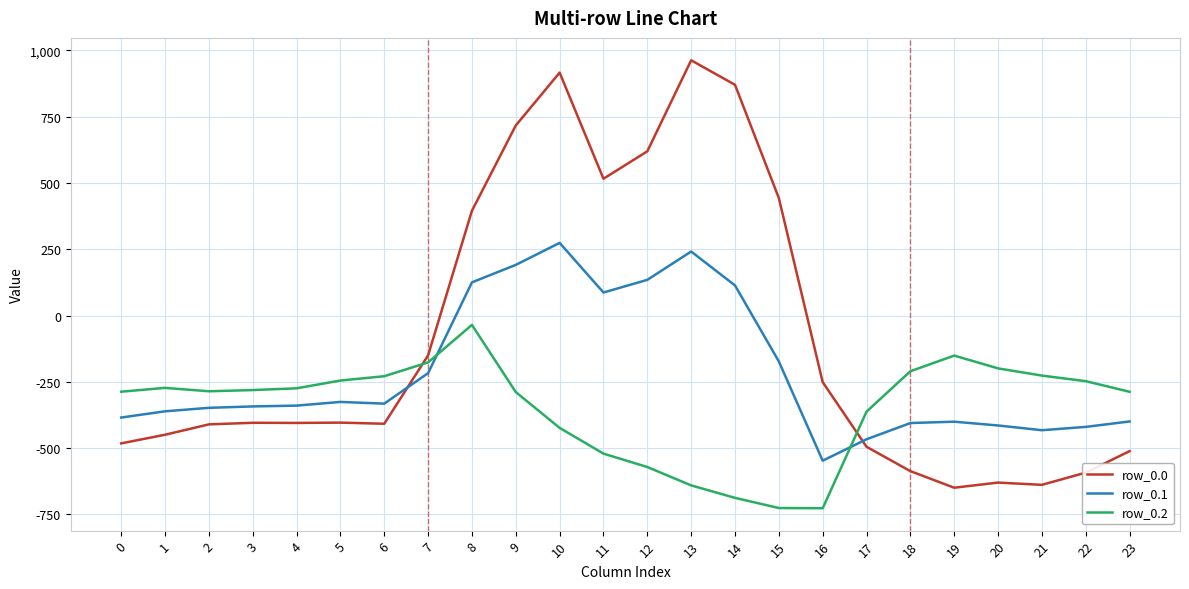

Which series ends up on top after the final intersection of row_0.2 and row_0.1?

row_0.2